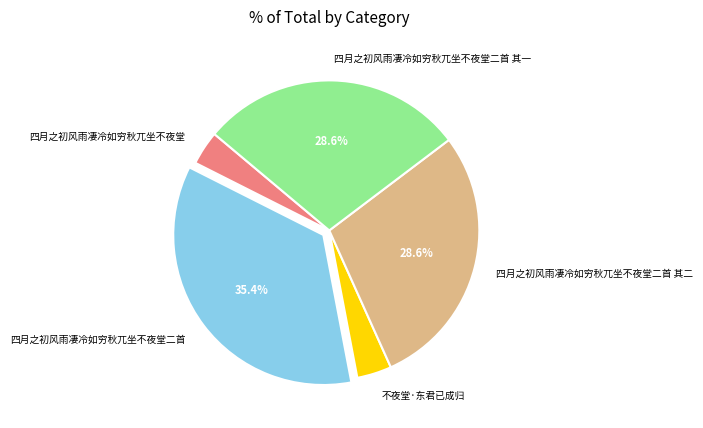

To the nearest percent, what is the combined percentage of 不夜堂·东君已成归 and 四月之初风雨凄冷如穷秋兀坐不夜堂二首 其一?

32%